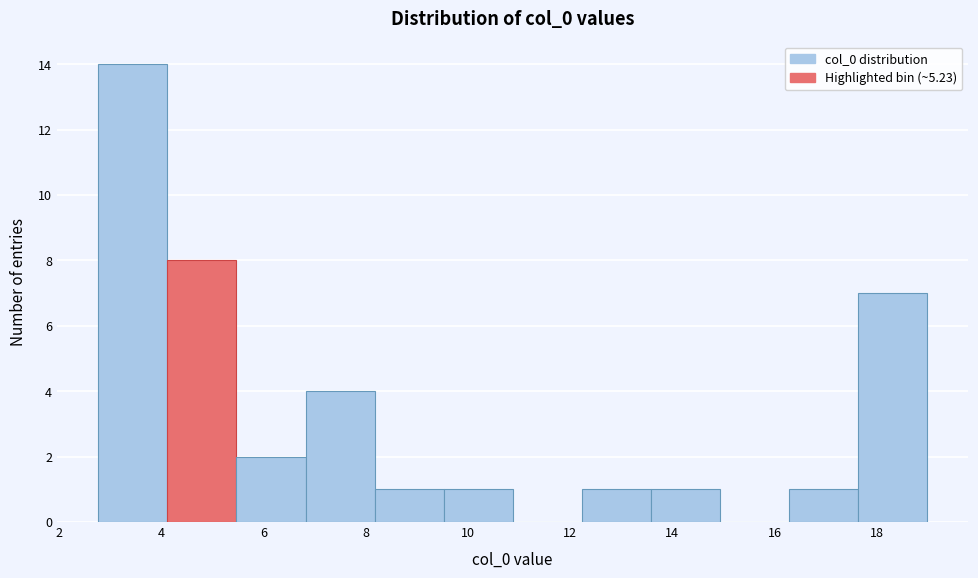

Which range on the x-axis has the tallest bar?

2.8 to 4.2